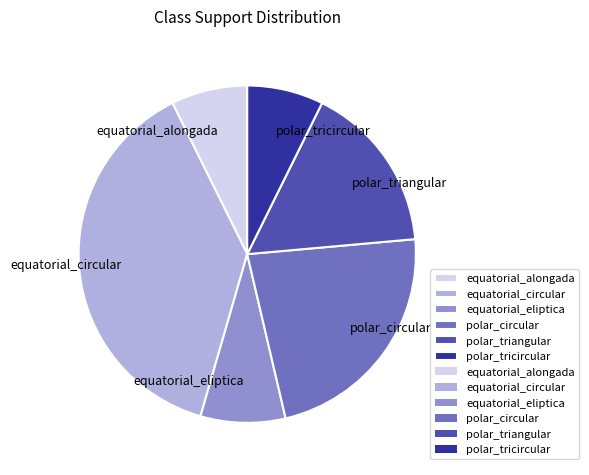

Is the sum of equatorial_alongada and polar_triangular greater than half?

No